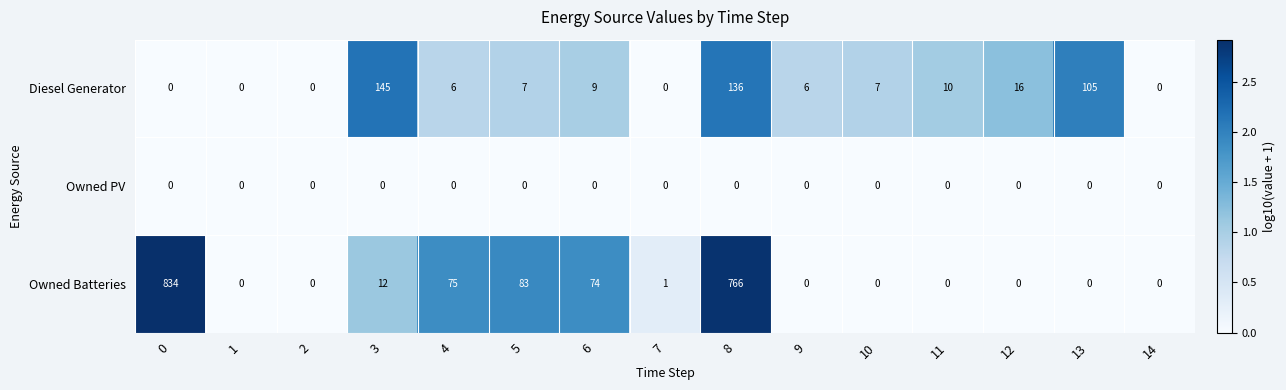

What is the sum of all Owned Batteries values?

1845